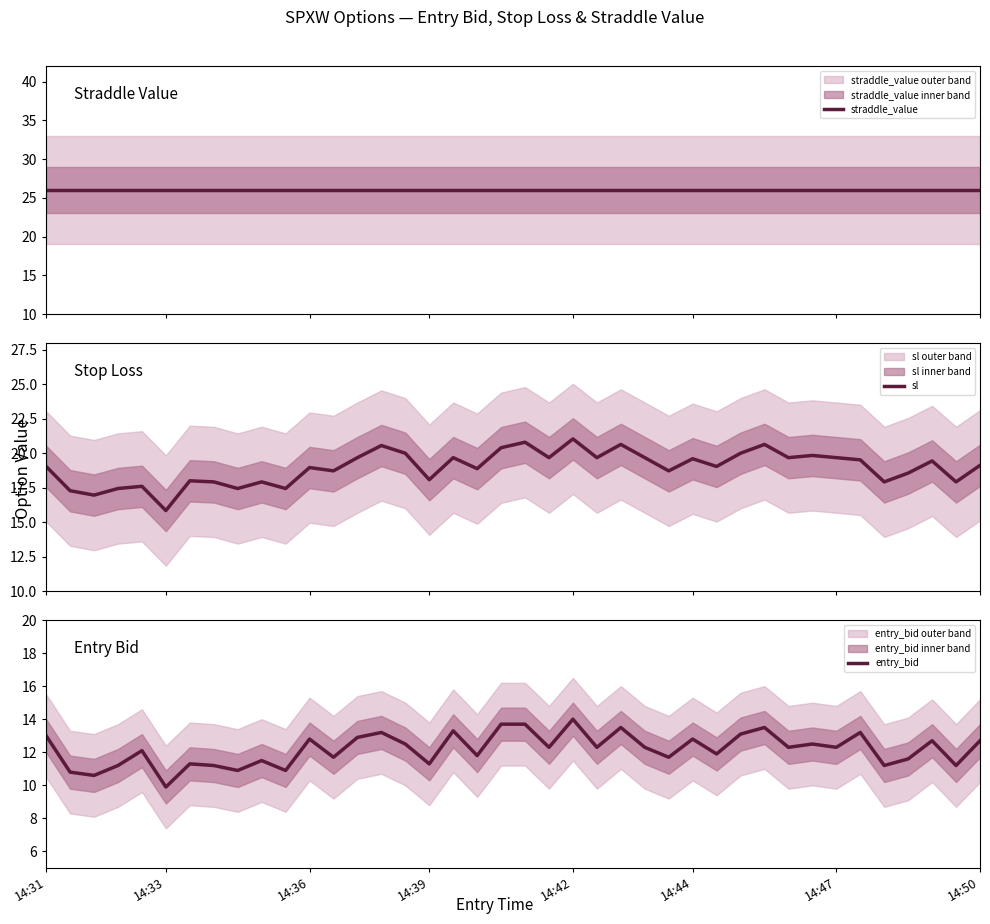

What is the total value across all series at 15?

58.5